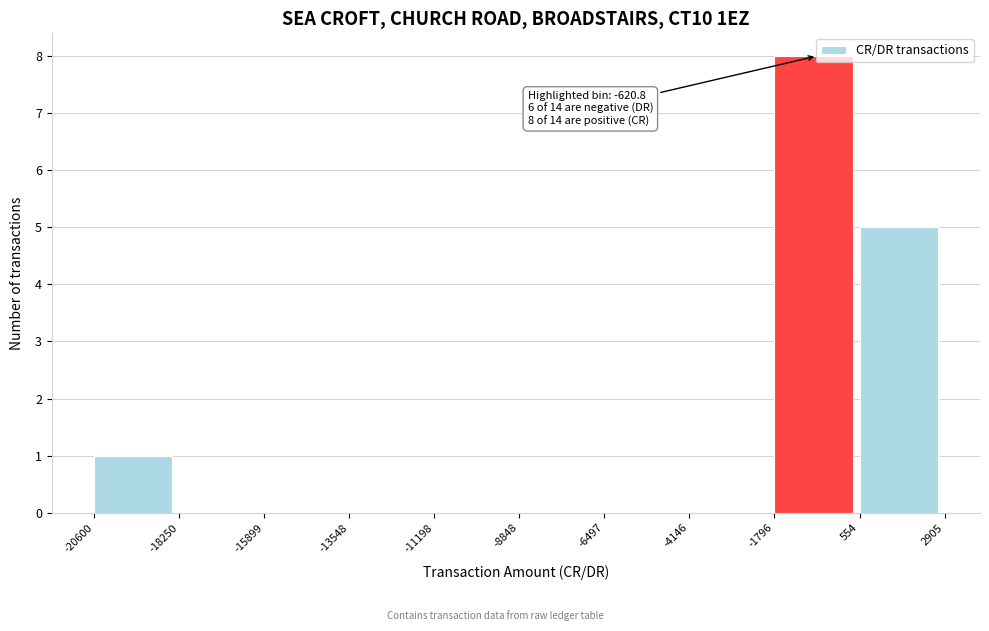

Over which range of the x-axis is the bar tallest?

-1796 to 554